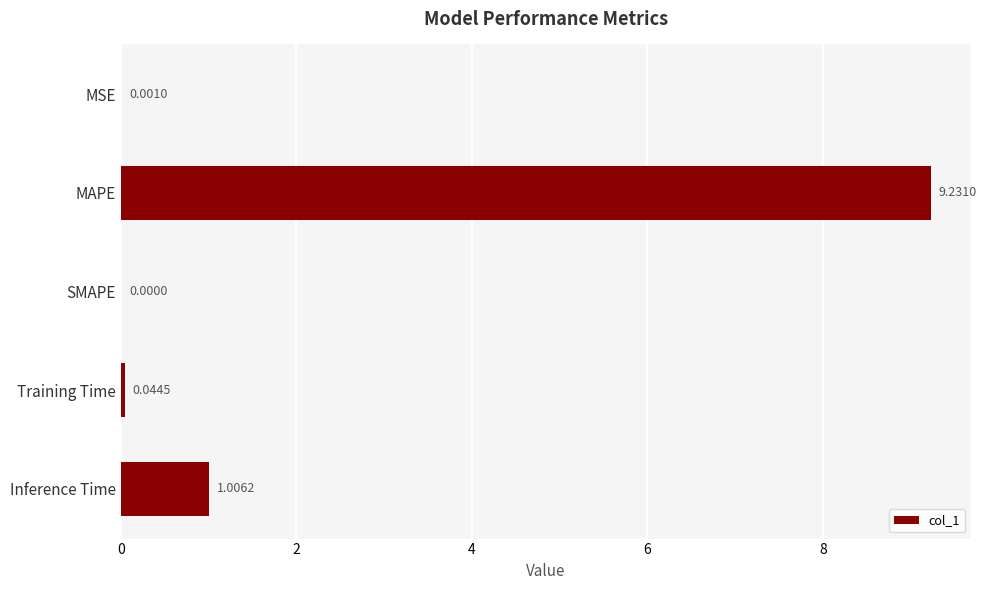

Which has a higher value, Inference Time or SMAPE?

Inference Time